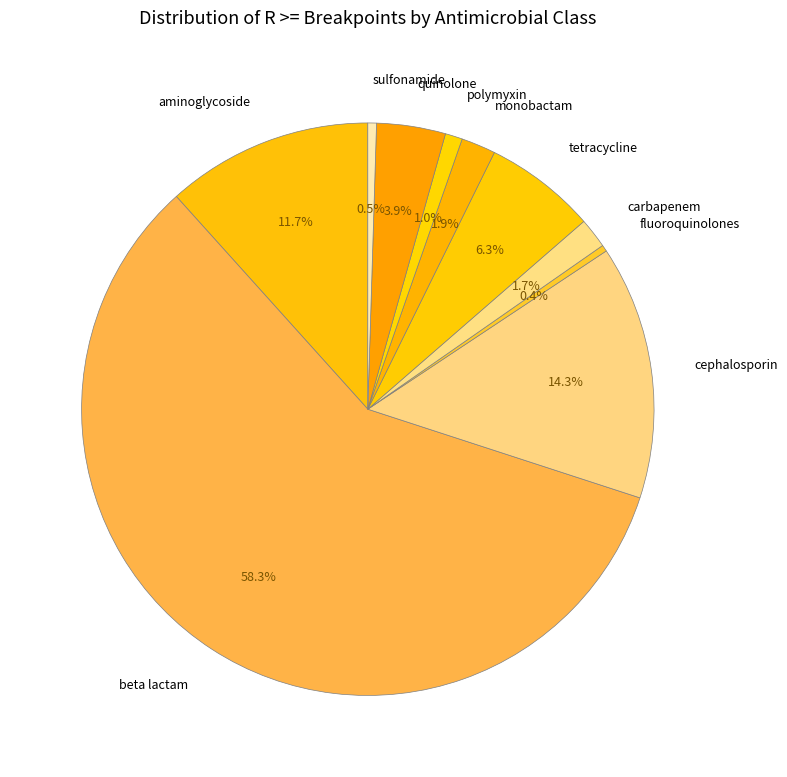

Which category has the biggest portion of the pie?

beta lactam